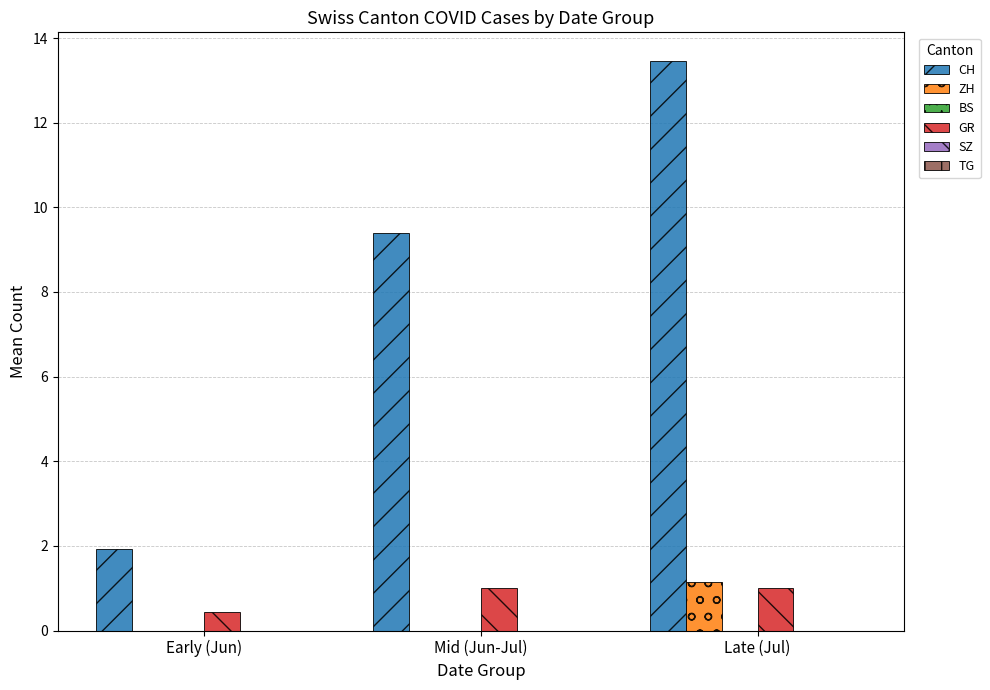

What is the sum of the GR values at Early (Jun) and Mid (Jun-Jul)?

1.4